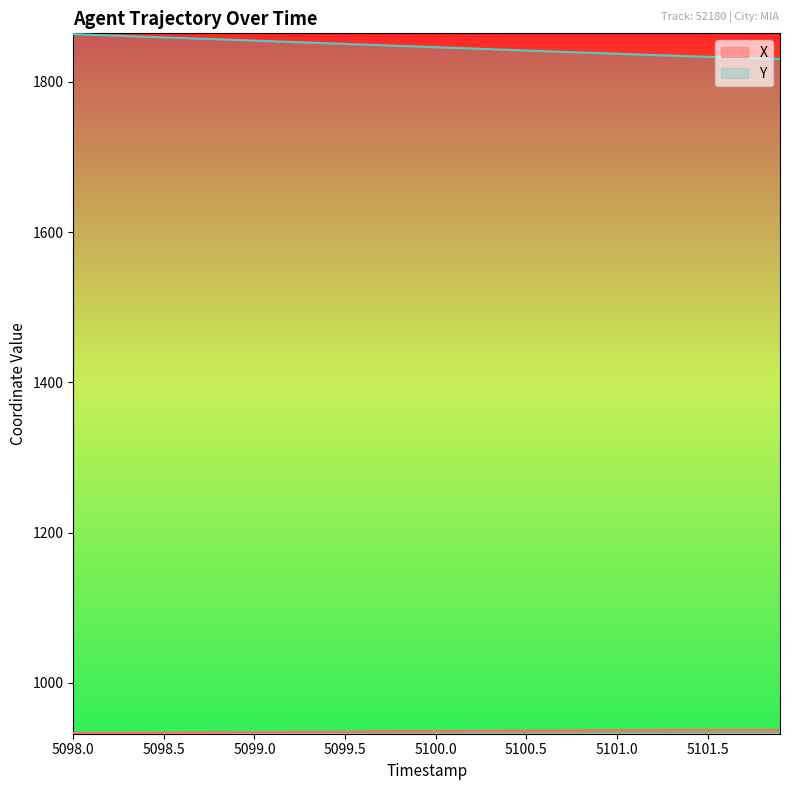

How many lines are shown in the chart?

2